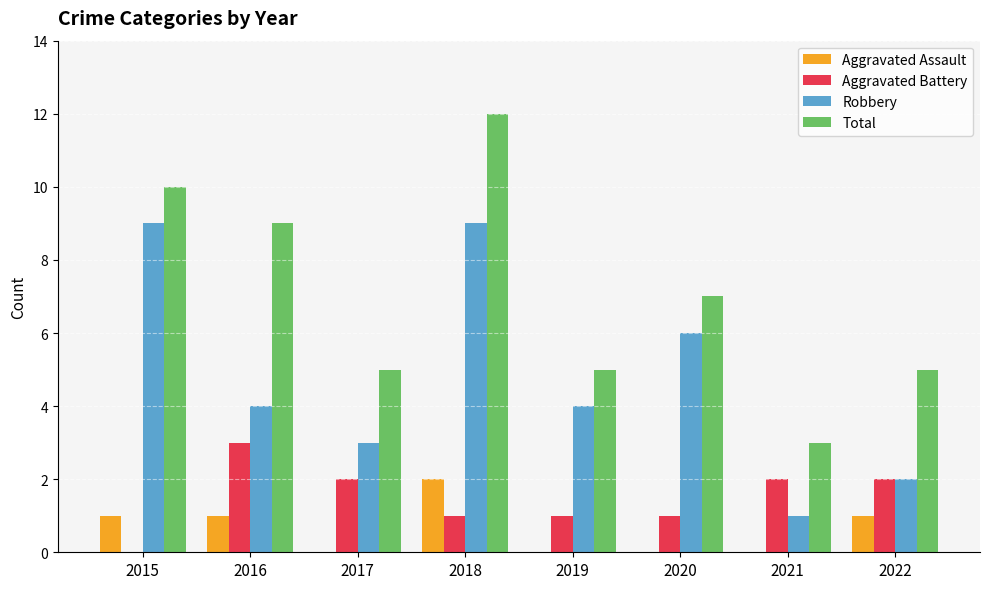

The Total series shows 7 at 2020. True or false?

True